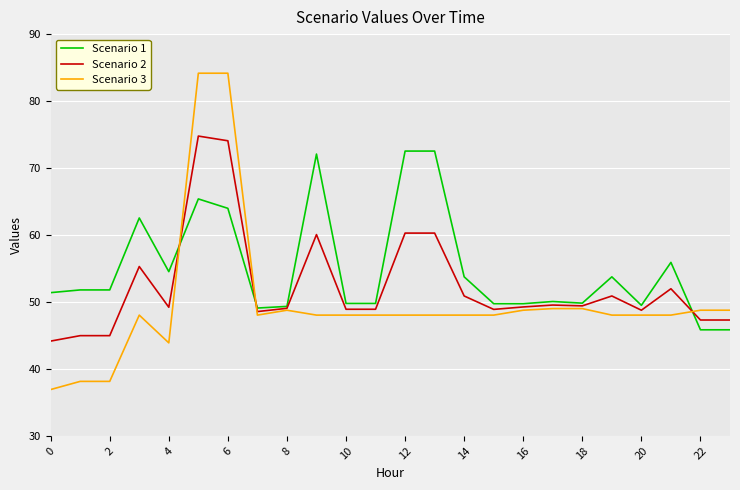

Which series has the largest total across all categories?

Scenario 1